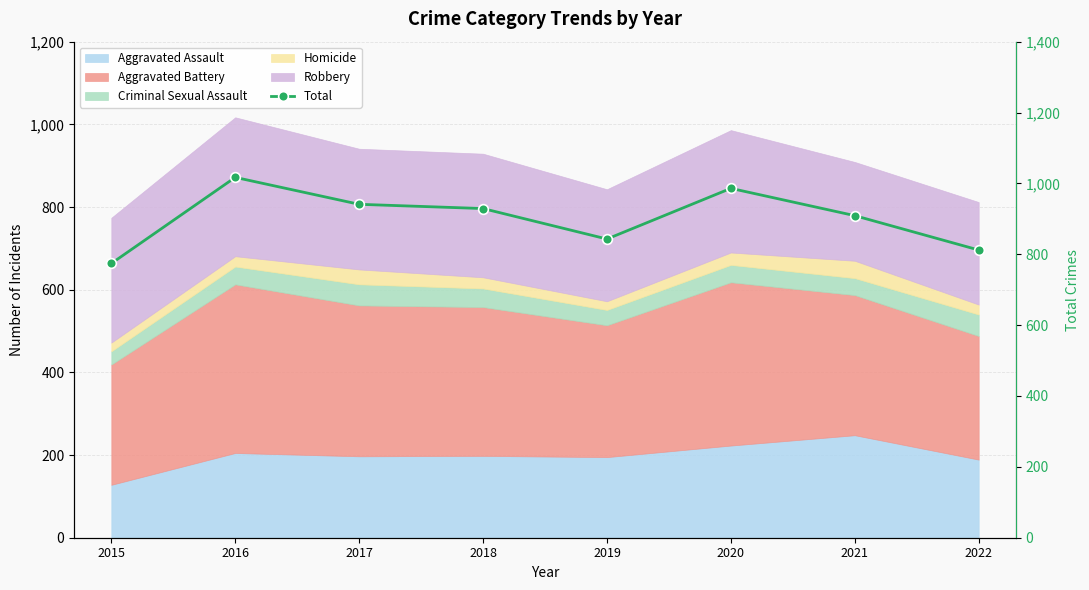

The value at 2015 is 774. True or false?

True